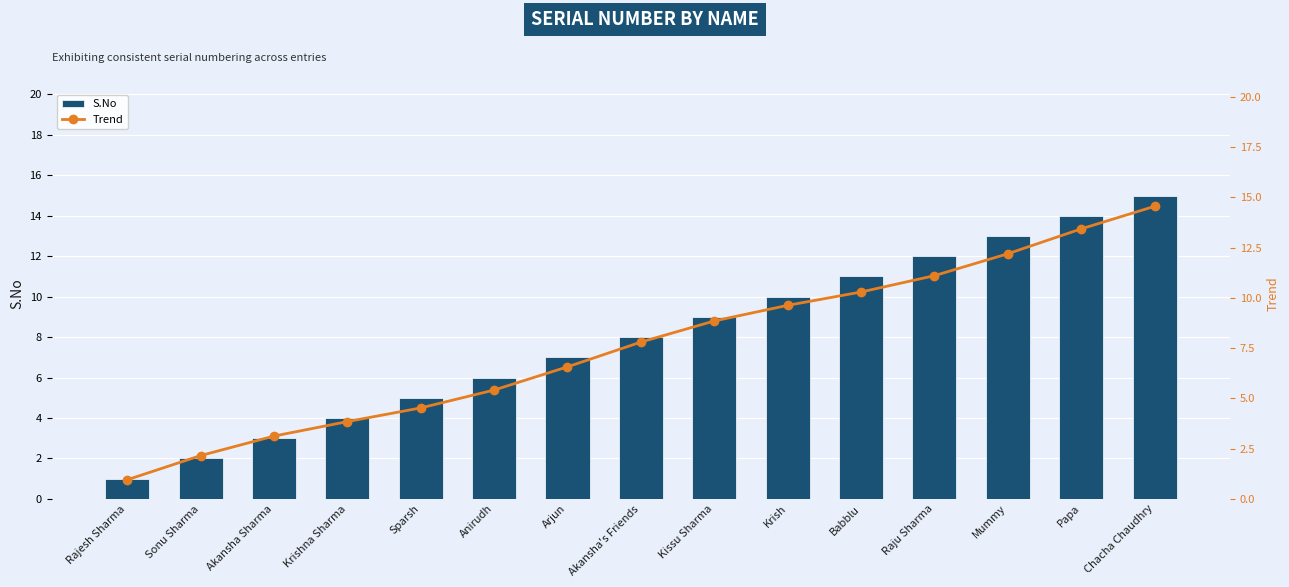

What is the sum of the S.No values at Krish and Babblu?

21